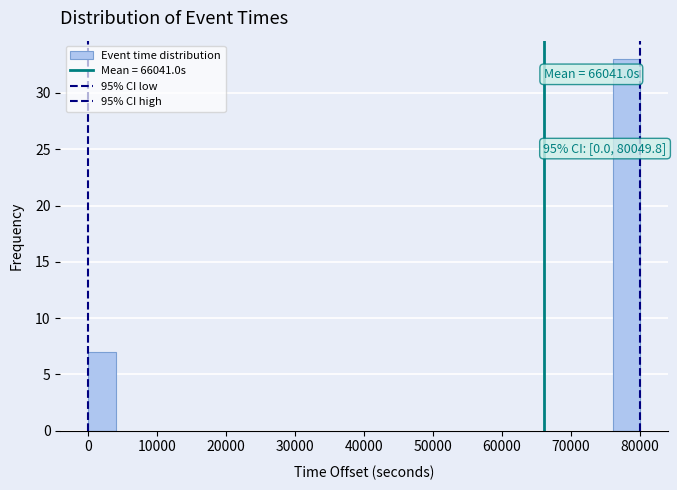

Over which range of the x-axis is the bar tallest?

76000 to 80000